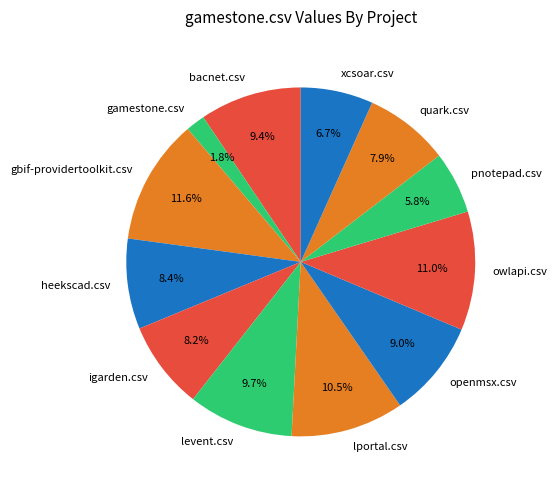

Count the number of slices in the pie.

12